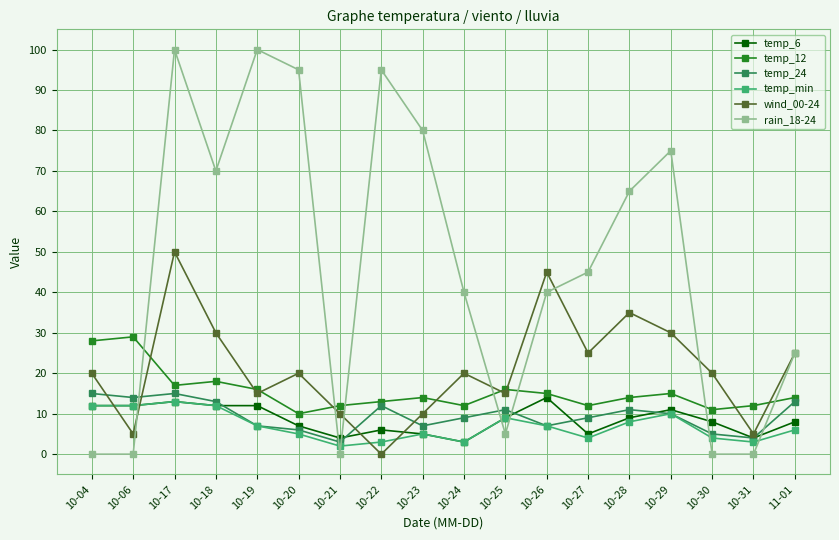

What is the label of the 1st point from the left?

10-04